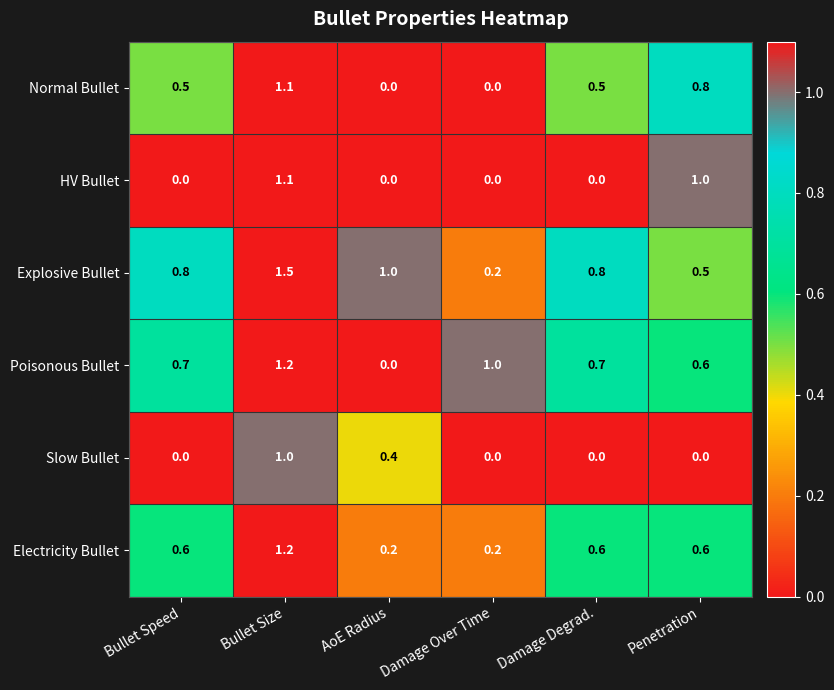

What value does the Poisonous Bullet series have at Penetration?

0.6